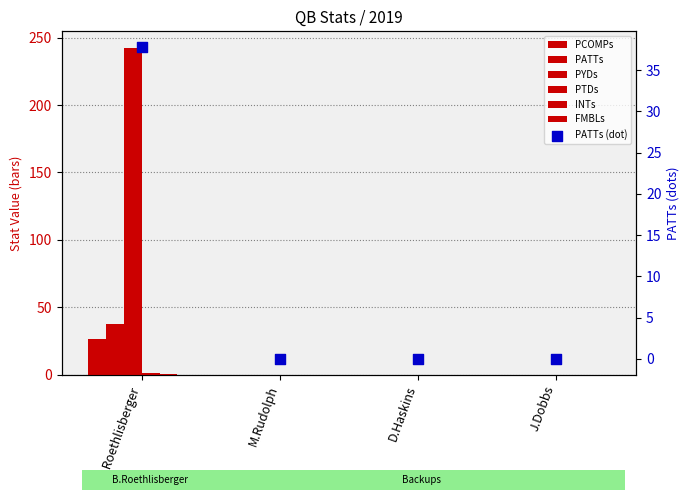

At which category is the sum across all series the highest?

B.Roethlisberger